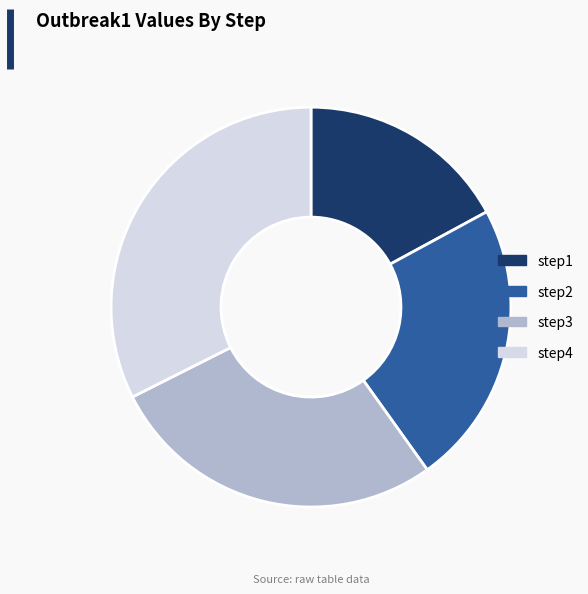

Which category has the smallest portion of the pie?

step1